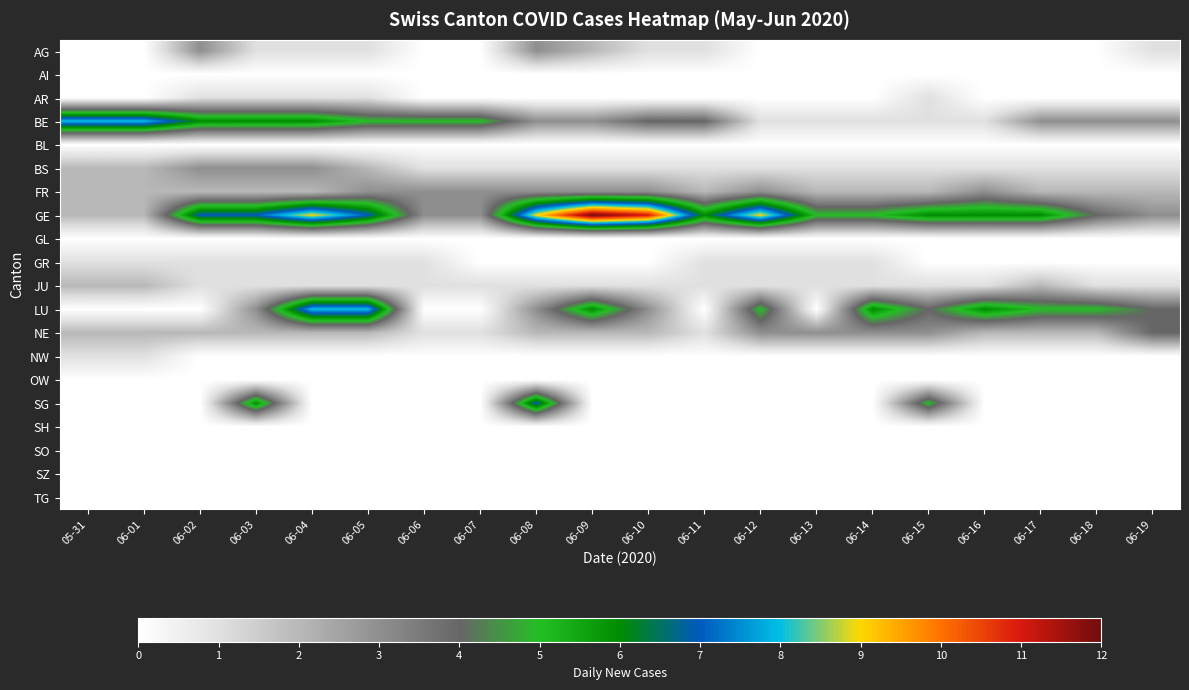

Count the number of categories in the chart.

20